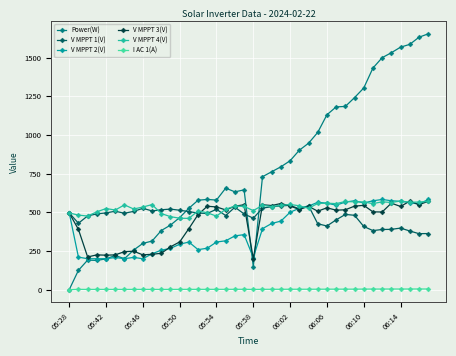

True or false: V MPPT 1(V) and I AC 1(A) cross at least once.

False